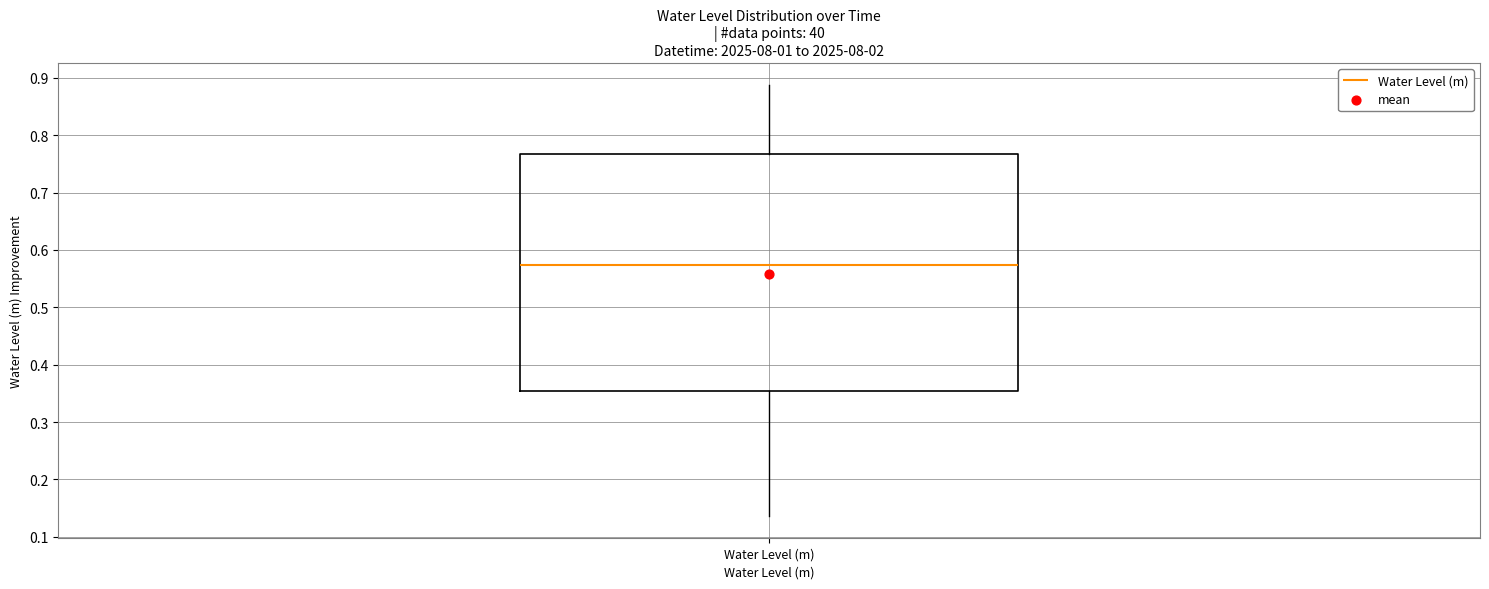

Transcribe this box plot: give where the median line is, the range the box spans, and where the two whiskers end, as read against the y-axis. The values are not printed on the chart, so give them approximately, as read against the axis.

median 0.57, box 0.35 to 0.77, whiskers 0.14 to 0.89